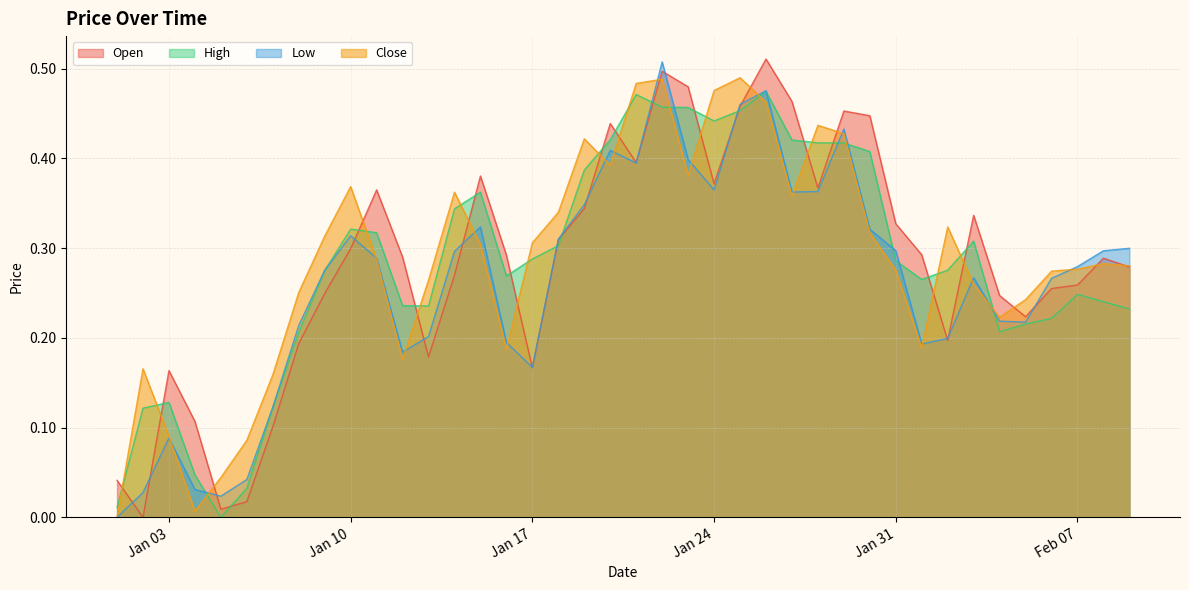

True or false: High has a value of 0.2 at 2023-01-08.

True